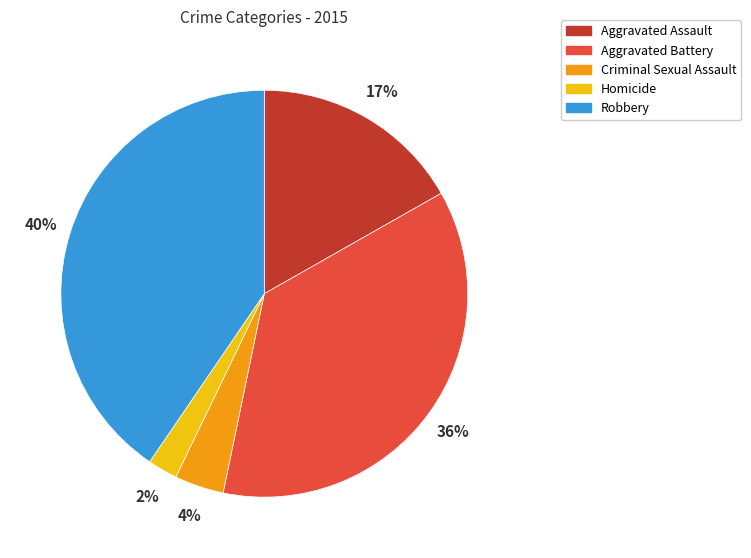

Is Criminal Sexual Assault the majority of the pie?

No